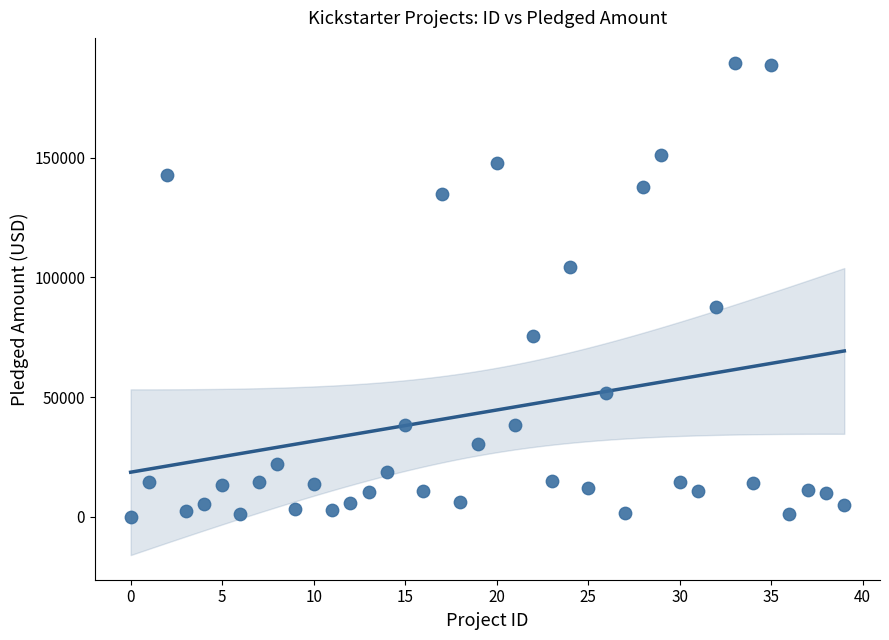

What is the range of Y values (max minus min)?

189666